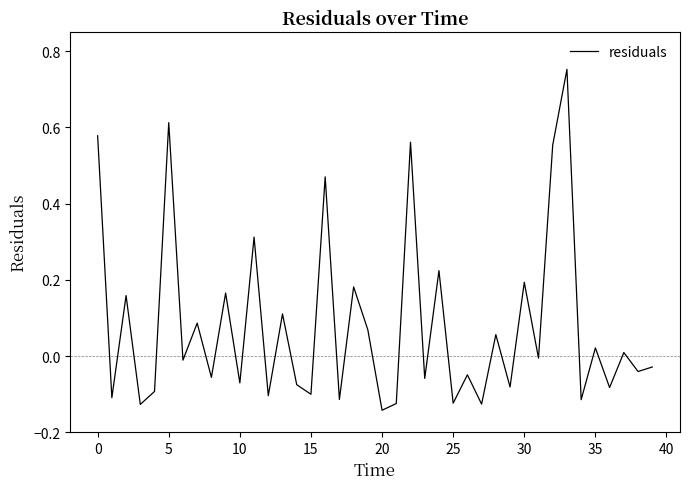

Is it true that the value at 0 is 0.3?

False